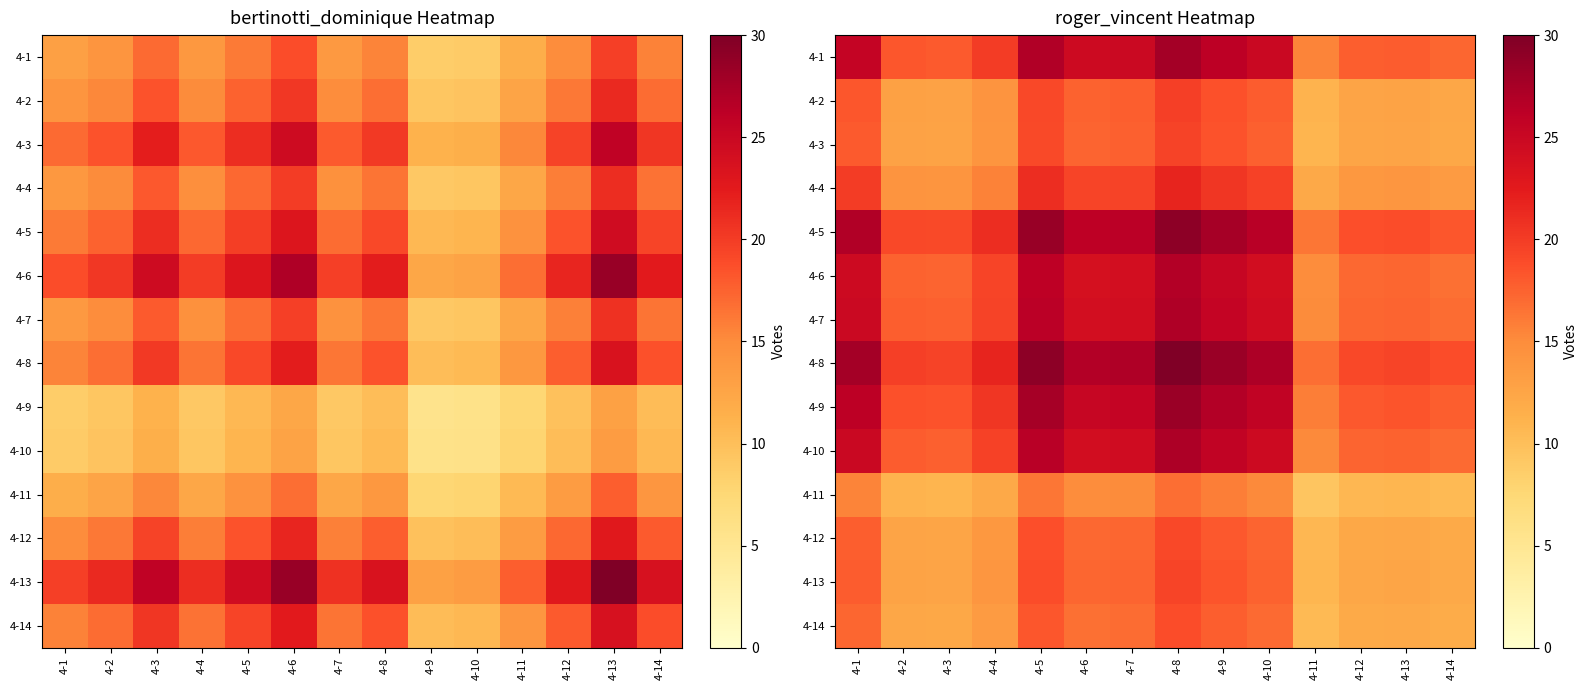

The value of 4-13 at 4-4 is 14.0. True or false?

True